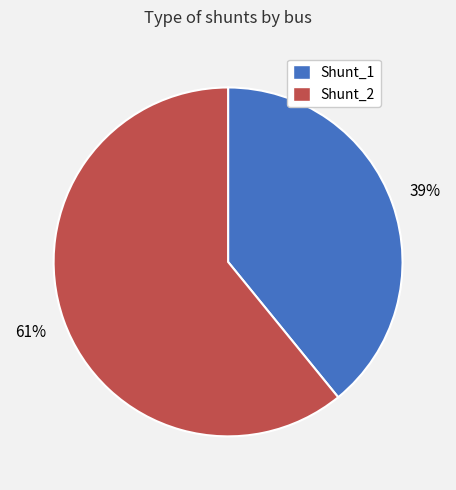

Combined, do Shunt_1 and Shunt_2 account for over 50%?

Yes